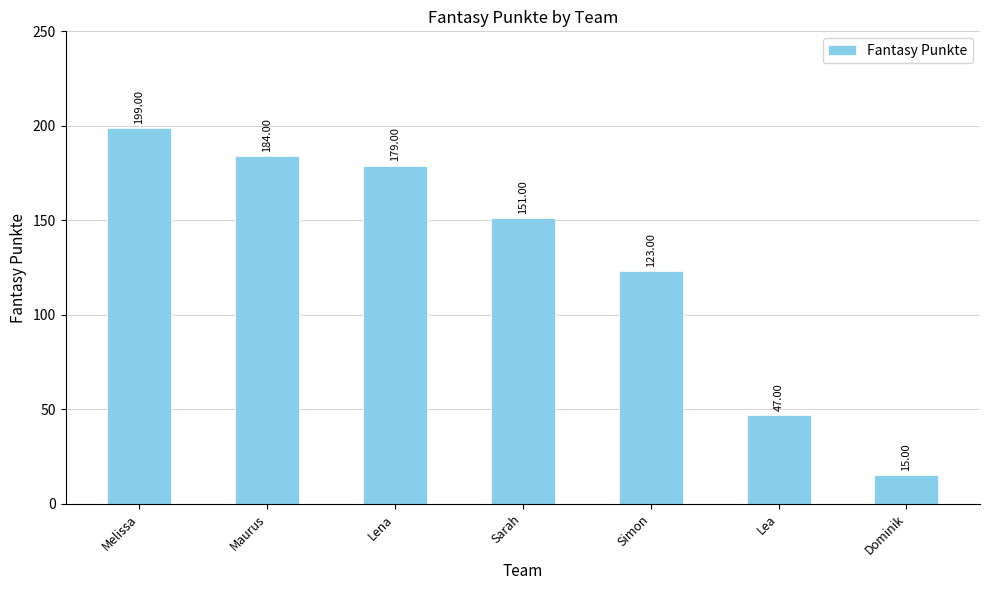

Rank the categories by value from highest to lowest.

Melissa, Maurus, Lena, Sarah, Simon, Lea, Dominik